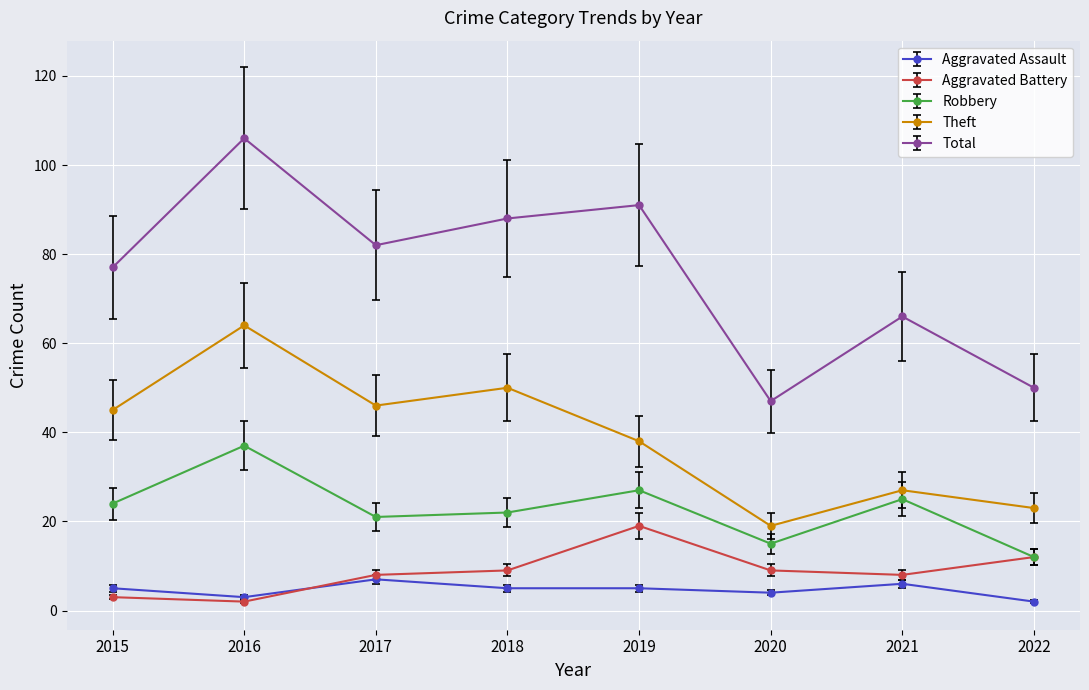

At how many categories does at least one series exceed 44?

8